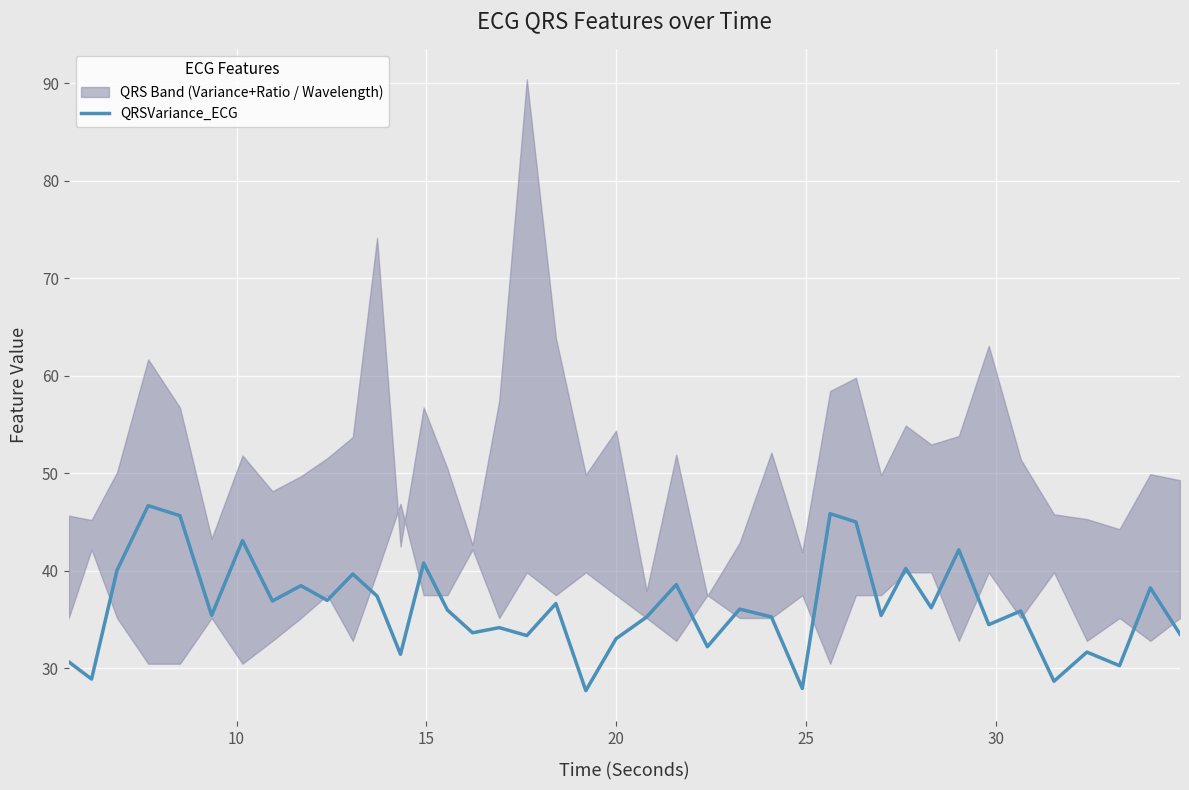

True or false: the data shows 11.8 at 20.

False